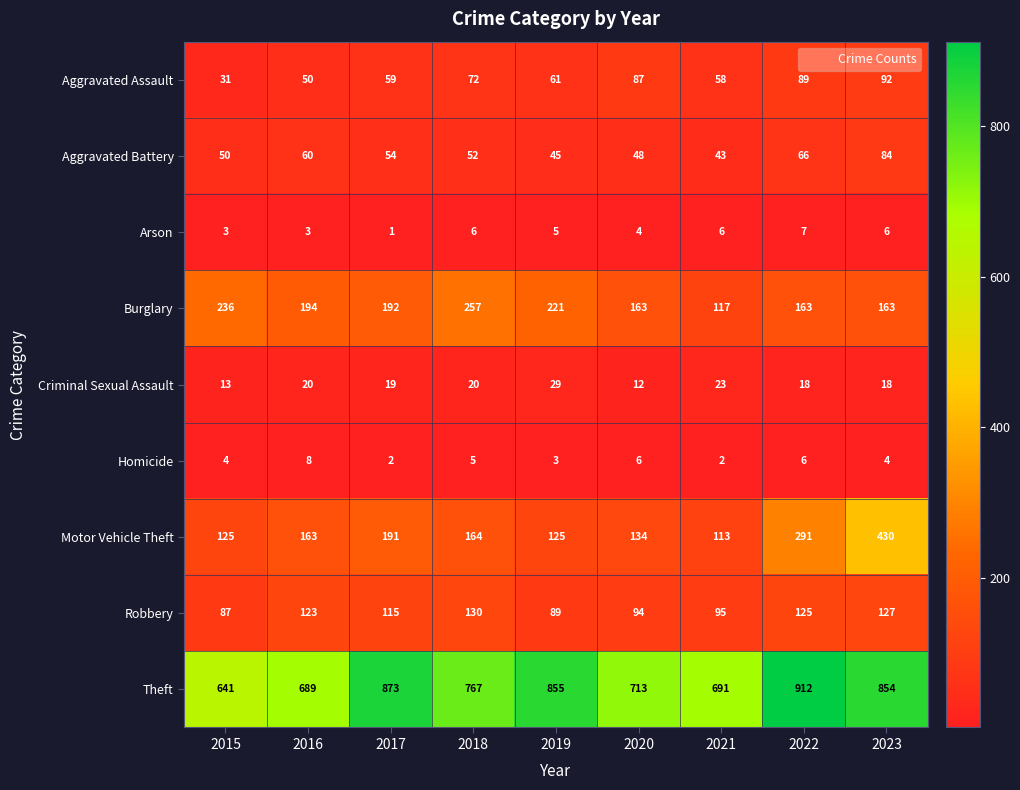

Count the number of categories in the chart.

9